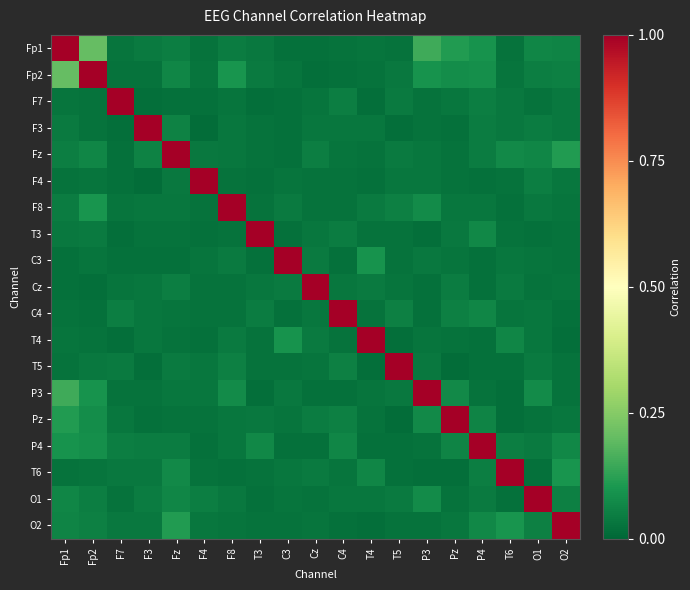

What is the difference between the highest and lowest values at T3?

1.0